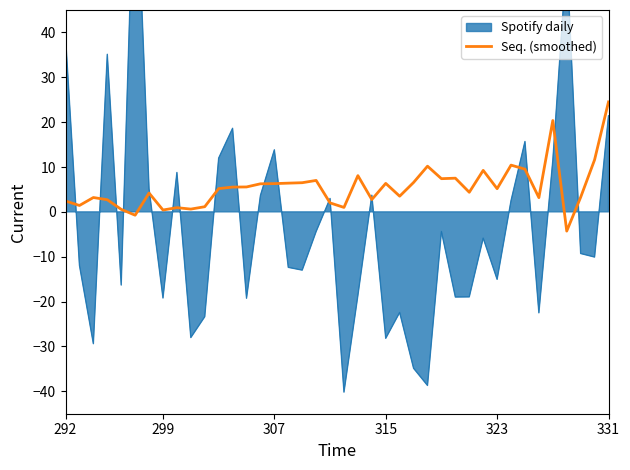

How many values are above zero?

38